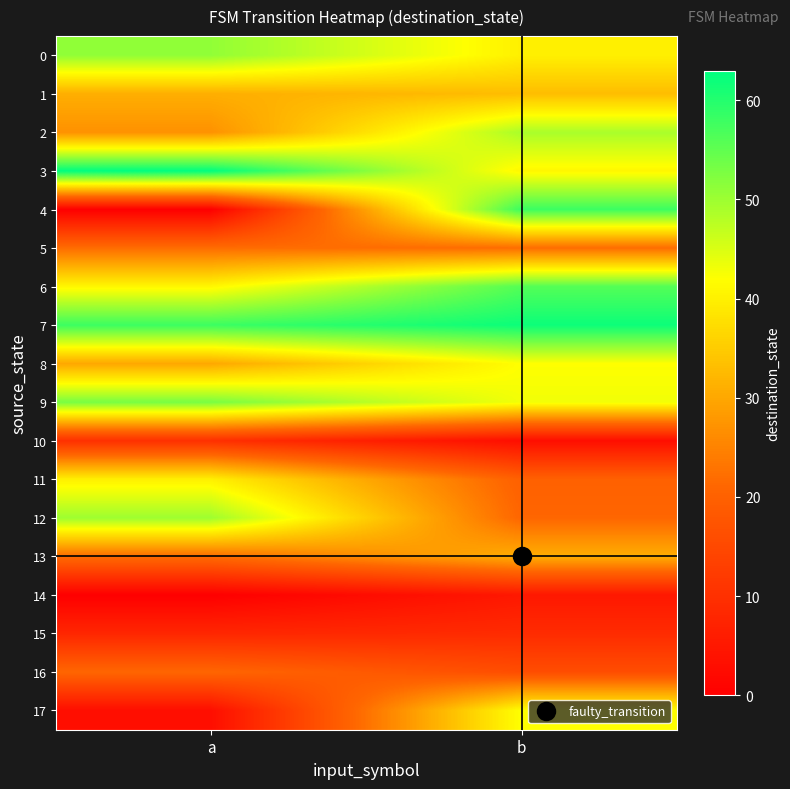

Reading left to right, transcribe all the data shown in this chart.

0: a=51	b=40
1: a=31	b=33
2: a=27	b=49
3: a=63	b=41
4: a=0	b=58
5: a=22	b=22
6: a=41	b=56
7: a=58	b=62
8: a=30	b=42
9: a=53	b=43
10: a=10	b=3
11: a=40	b=20
12: a=50	b=21
13: a=22	b=31
14: a=0	b=5
15: a=8	b=9
16: a=21	b=16
17: a=3	b=42